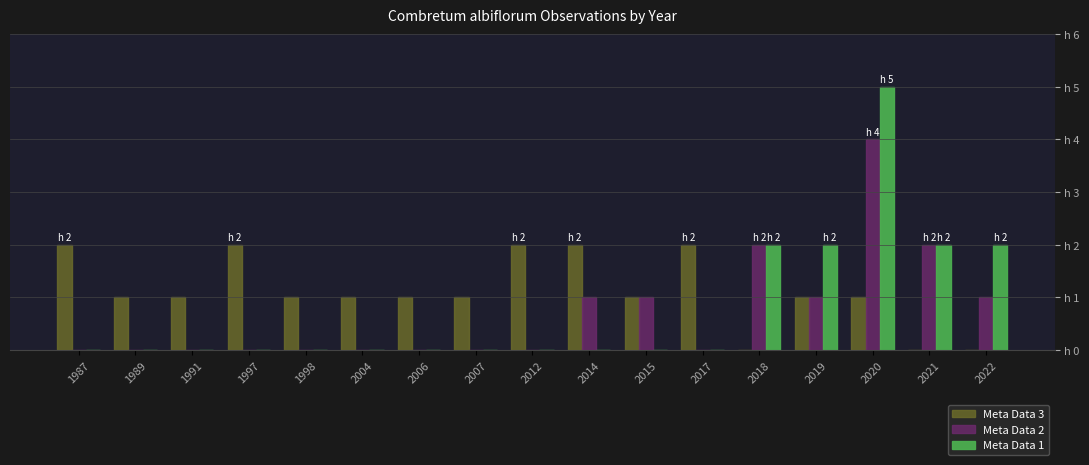

Are the bars horizontal?

No